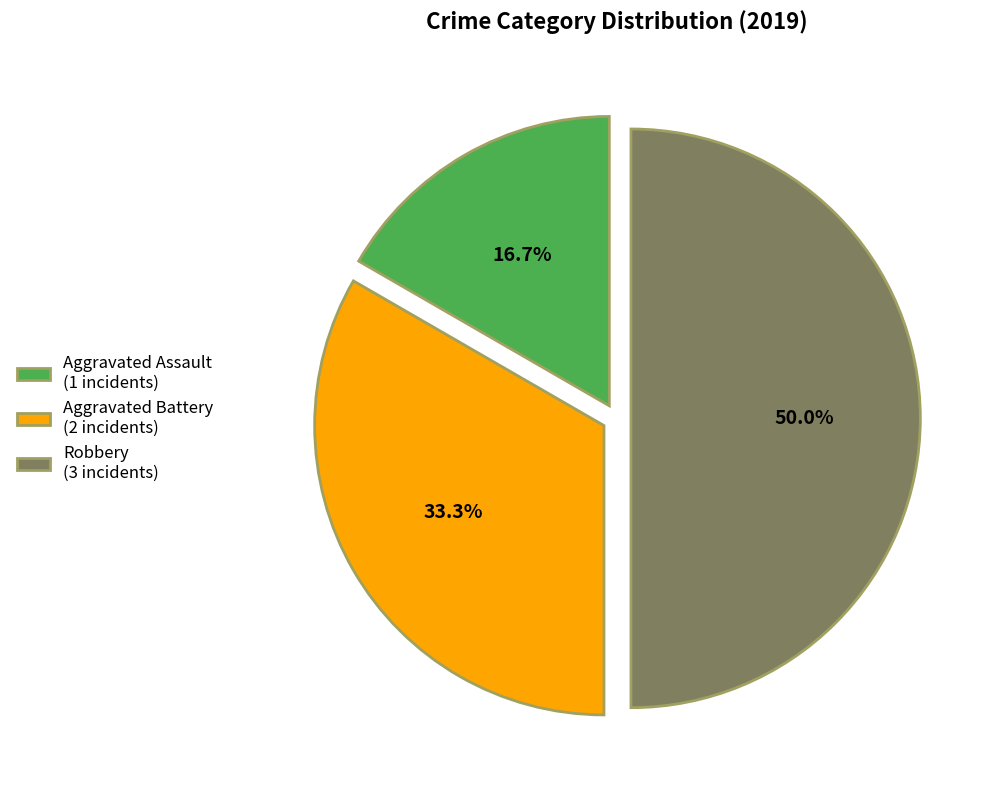

Approximately how many times larger is the value at Aggravated Battery (2 incidents) compared to Robbery (3 incidents)?

0.7